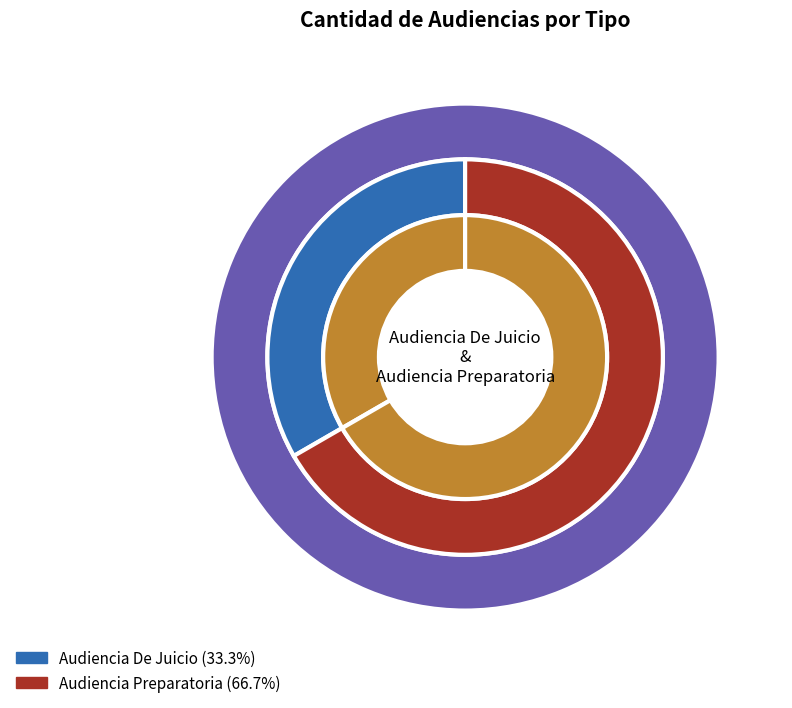

What is the change in value from Audiencia De Juicio to Audiencia Preparatoria?

+1